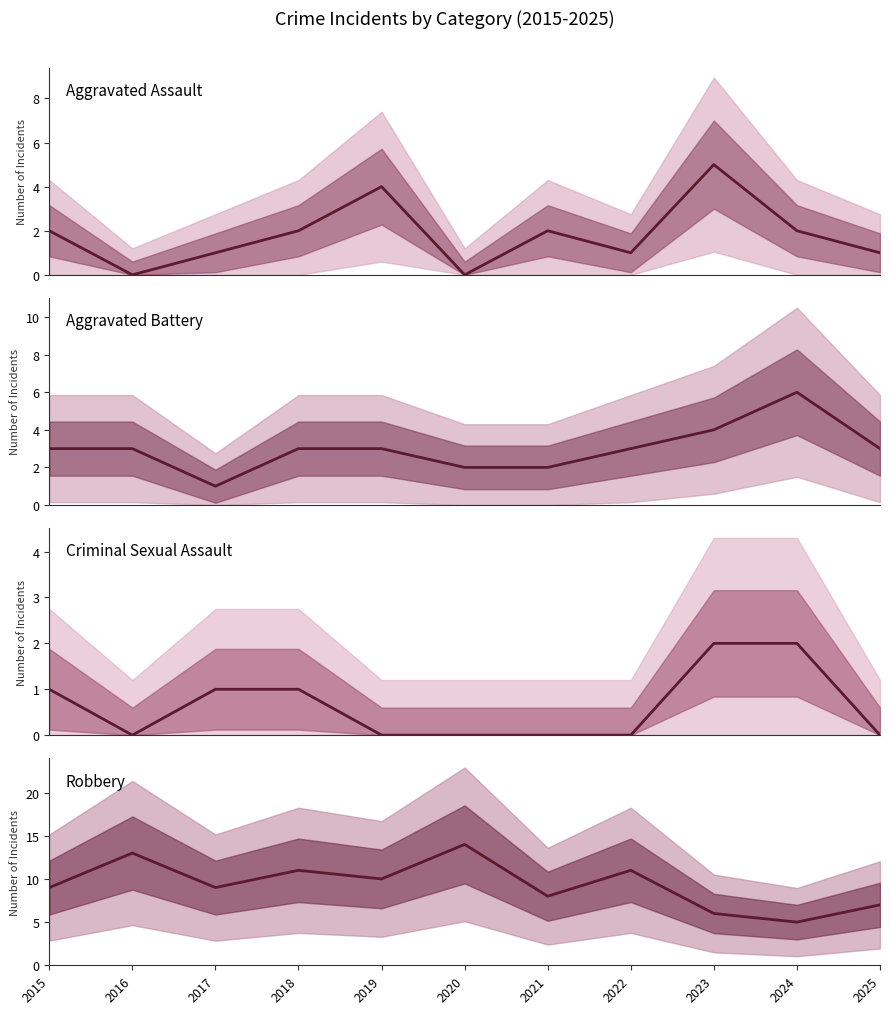

What is the spread (max minus min) of values at 2022?

11